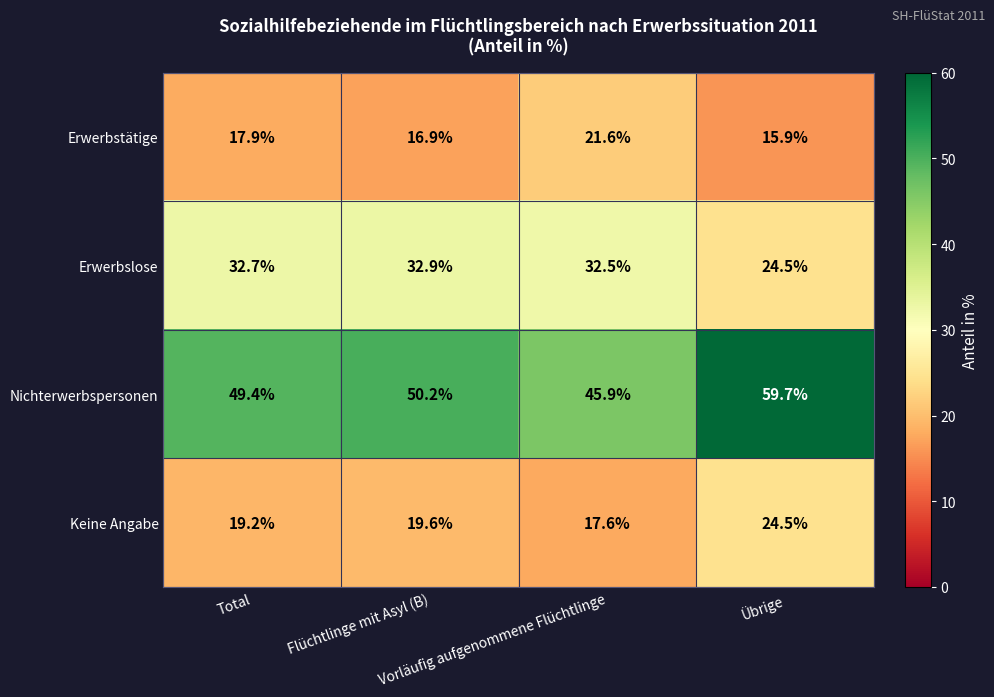

Rank the series at Flüchtlinge mit Asyl (B) from lowest to highest value.

Erwerbstätige, Keine Angabe, Erwerbslose, Nichterwerbspersonen